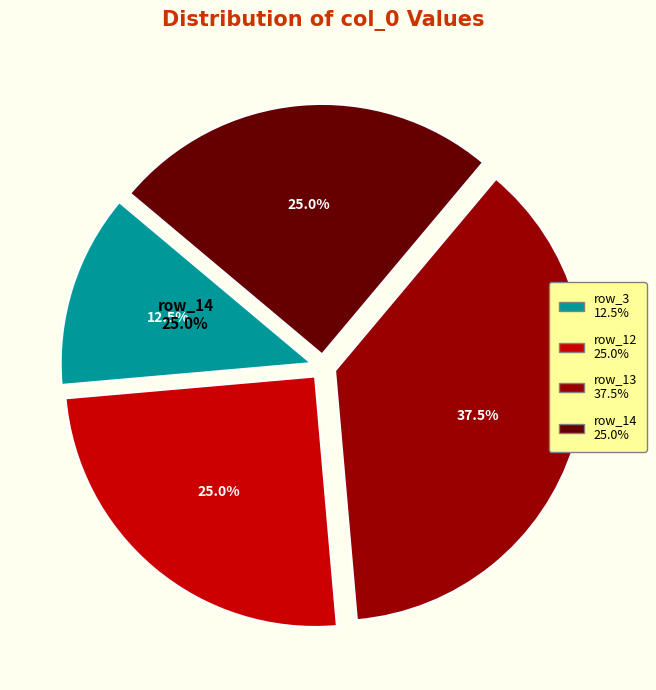

True or false: row_12 accounts for 14% of the total.

False